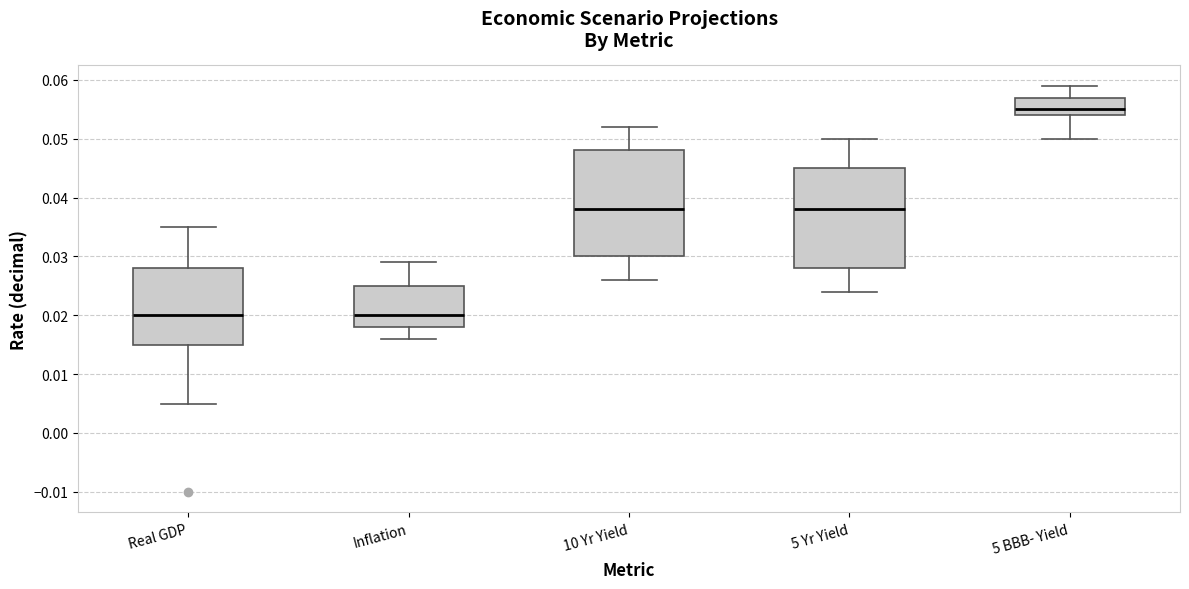

Reading left to right, transcribe this box plot: for each box, give where its median line is, the range the box spans, and where its two whiskers end, as read against the y-axis. The values are not printed on the chart, so give them approximately, as read against the axis.

Real GDP: median 0.020, box 0.015 to 0.028, whiskers 0.005 to 0.035
Inflation: median 0.020, box 0.018 to 0.025, whiskers 0.016 to 0.029
10 Yr Yield: median 0.038, box 0.030 to 0.048, whiskers 0.026 to 0.052
5 Yr Yield: median 0.038, box 0.028 to 0.045, whiskers 0.024 to 0.050
5 BBB- Yield: median 0.055, box 0.054 to 0.057, whiskers 0.050 to 0.059